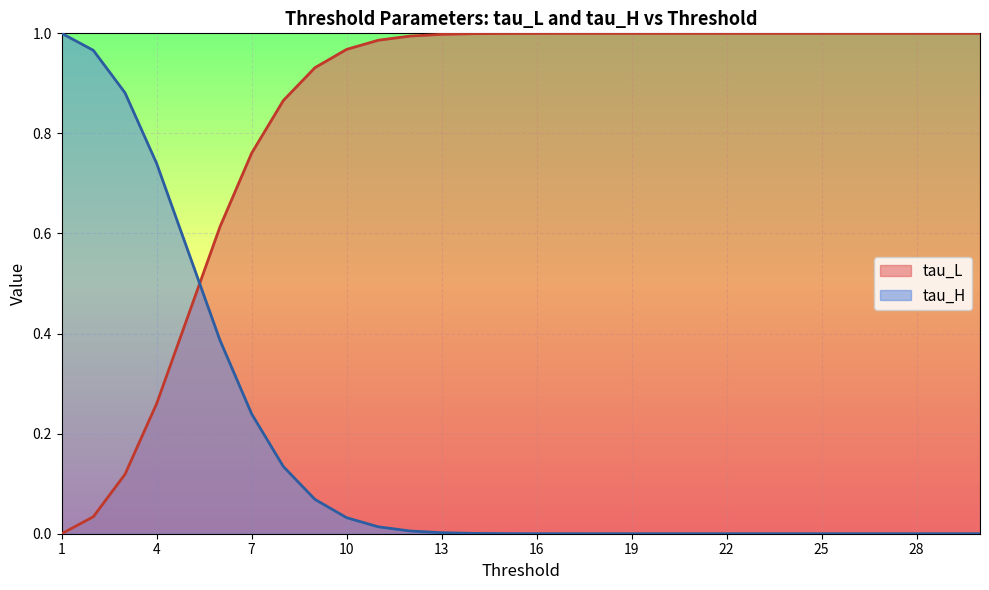

True or false: tau_H has more than 0 points higher than both neighbors.

False